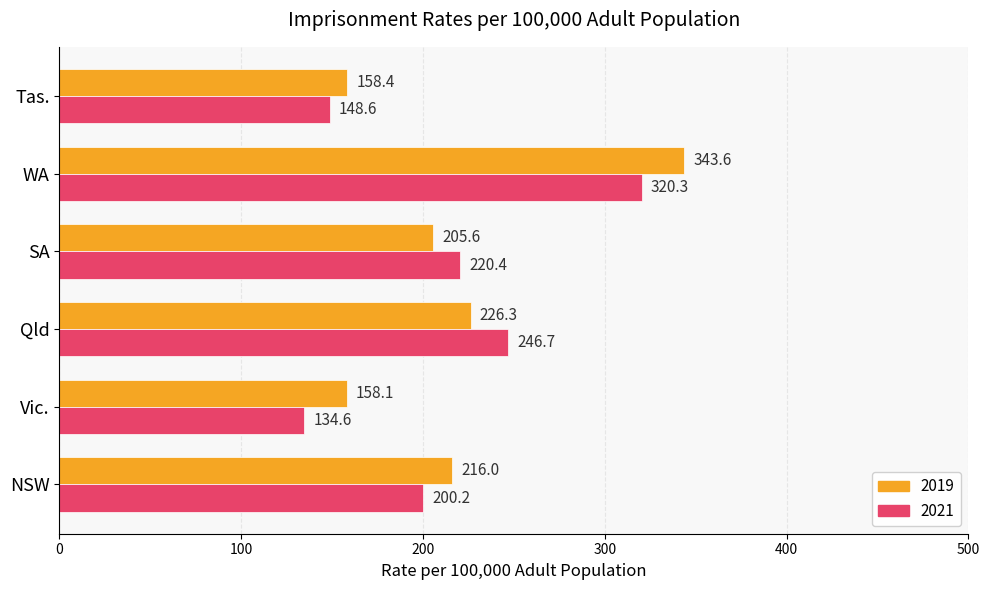

What is the smallest value displayed?

134.6